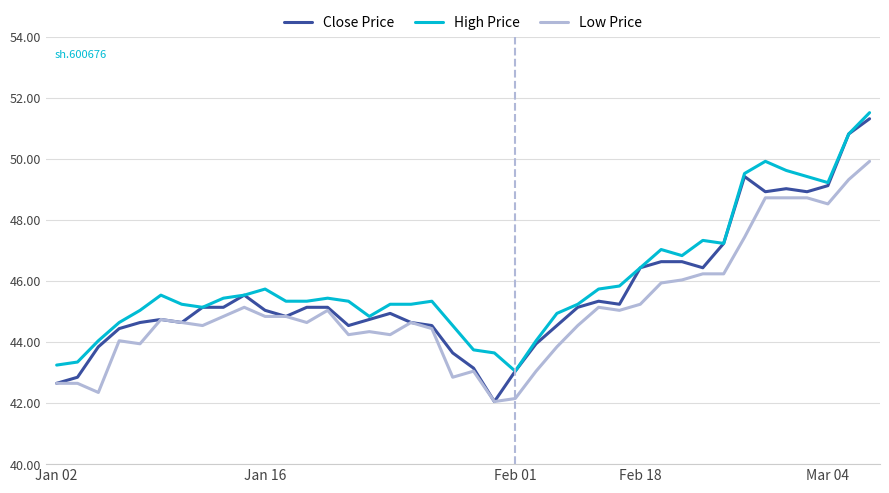

Which series has the widest spread of values?

Close Price